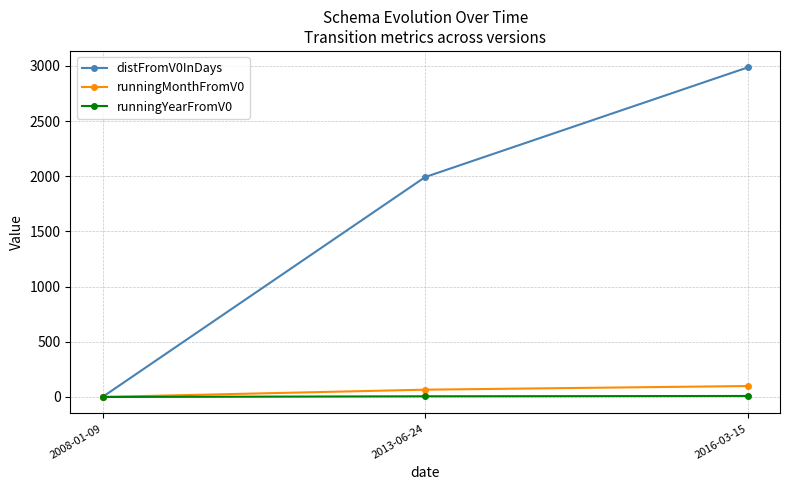

Where is distFromV0InDays nearest to the value 1493?

2013-06-24